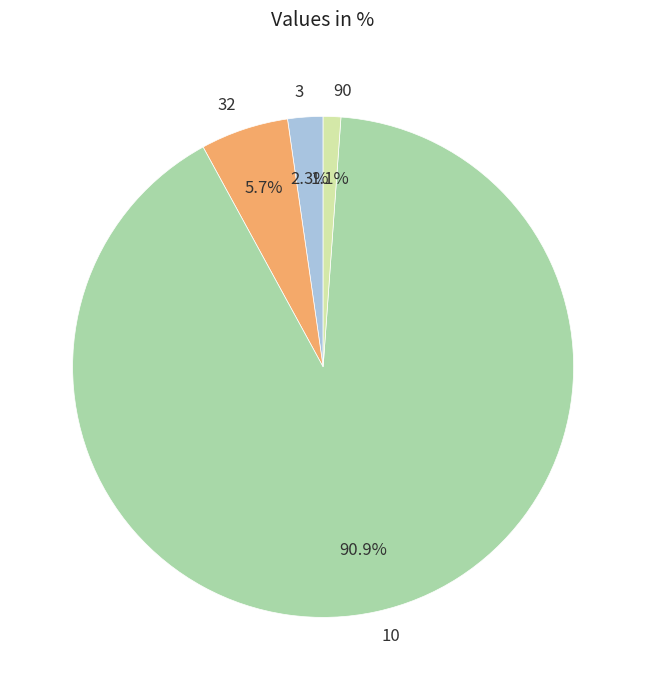

Rank the categories by value from lowest to highest.

90, 3, 32, 10